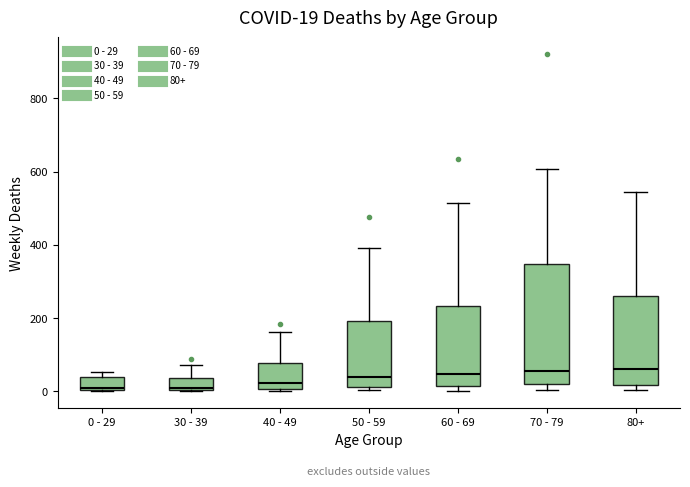

Comparing the boxes themselves (not the whiskers), which one is the tallest?

70 - 79